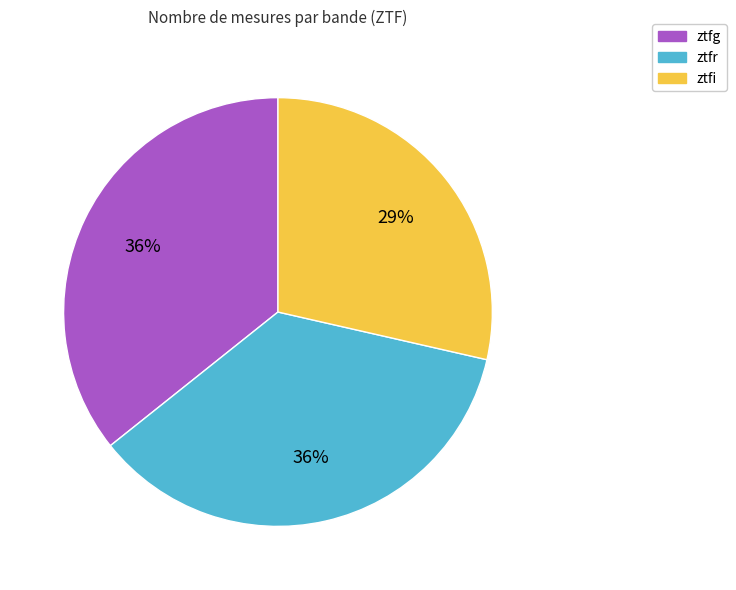

Is ztfi the majority of the pie?

No